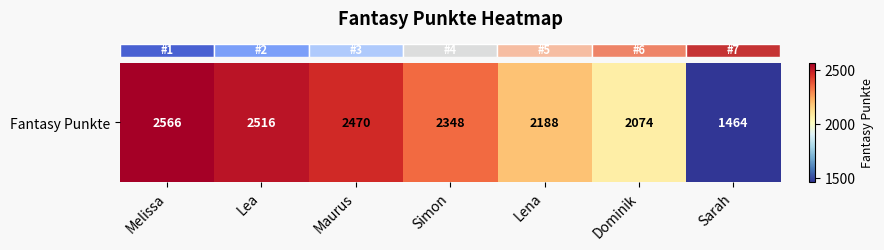

List the labels in order of value, smallest first.

Sarah, Dominik, Lena, Simon, Maurus, Lea, Melissa